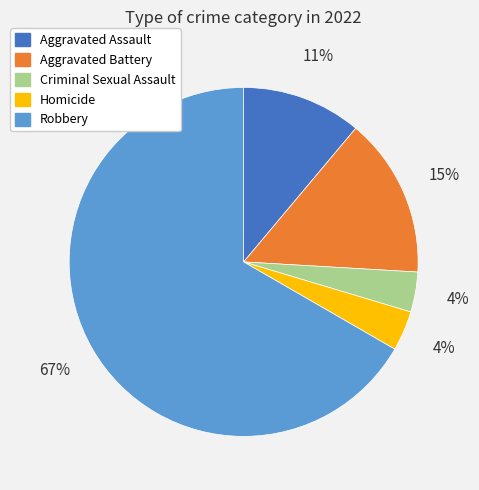

To the nearest percent, what percentage of the pie is Aggravated Assault?

11%